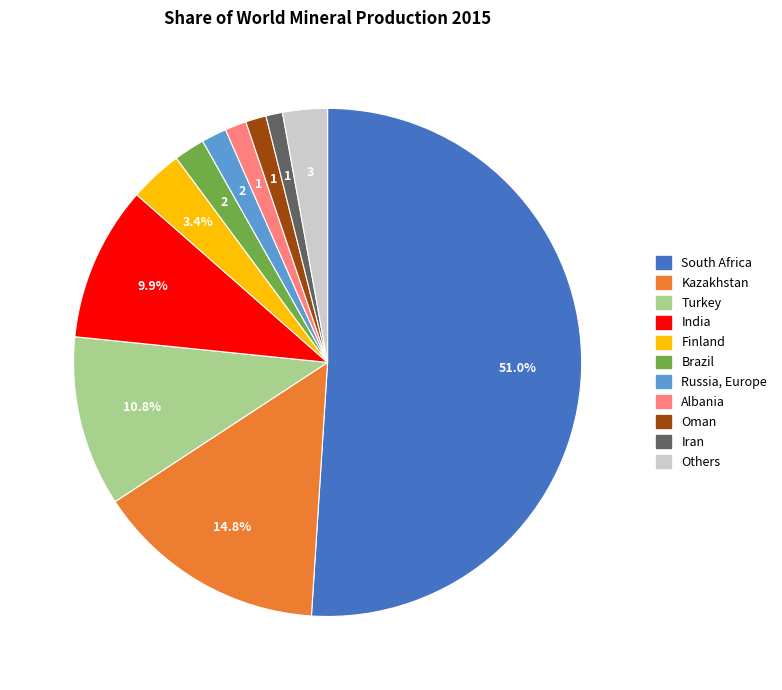

How many slices are in this pie chart?

11